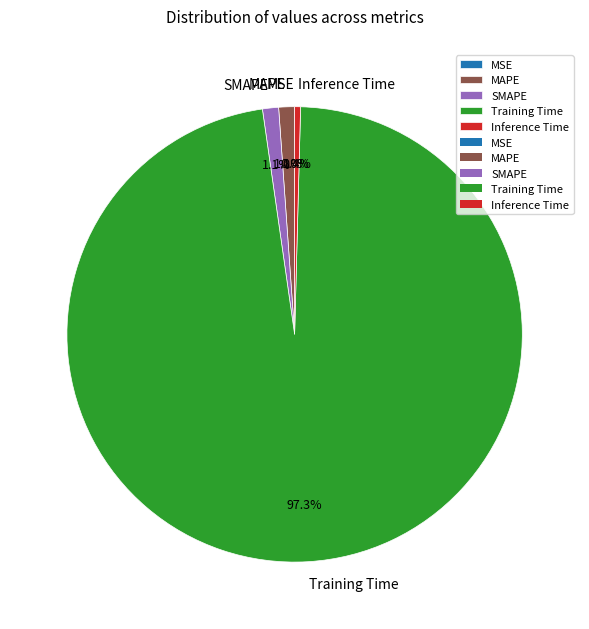

To the nearest percent, what portion does Training Time represent?

97%